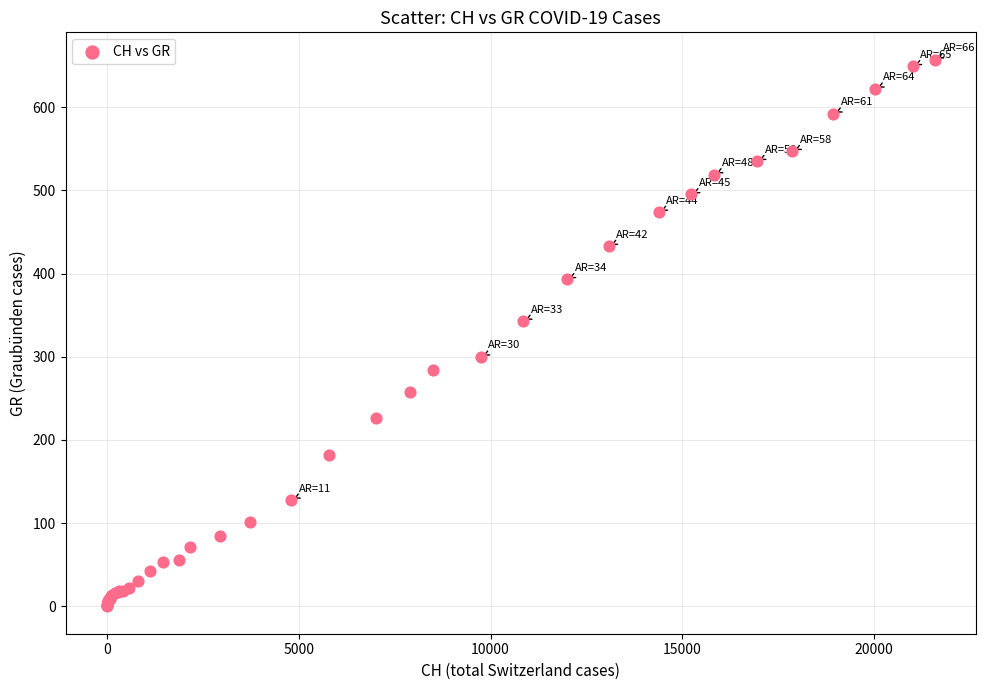

What Y value in the scatter plot is closest to 328?

343